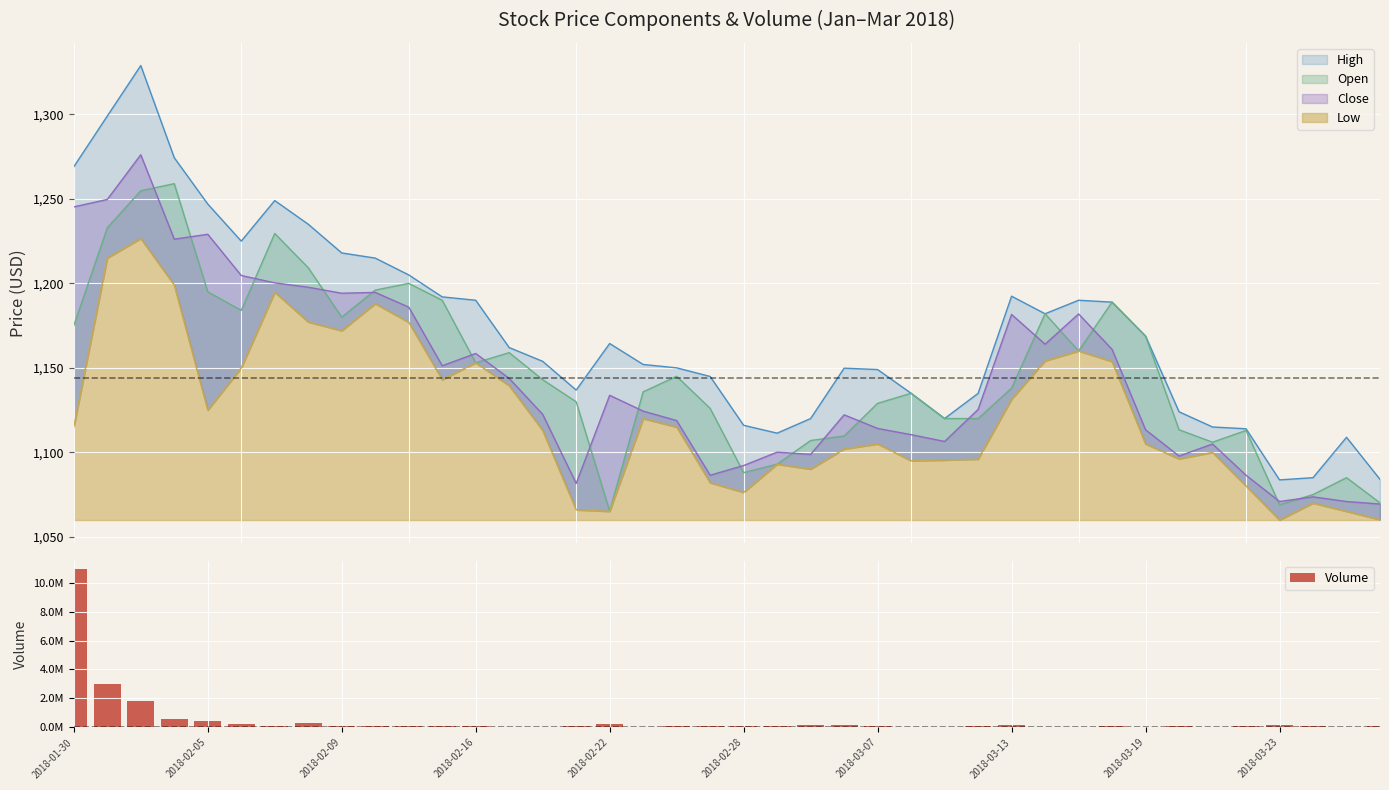

How many values are below 90458?

20